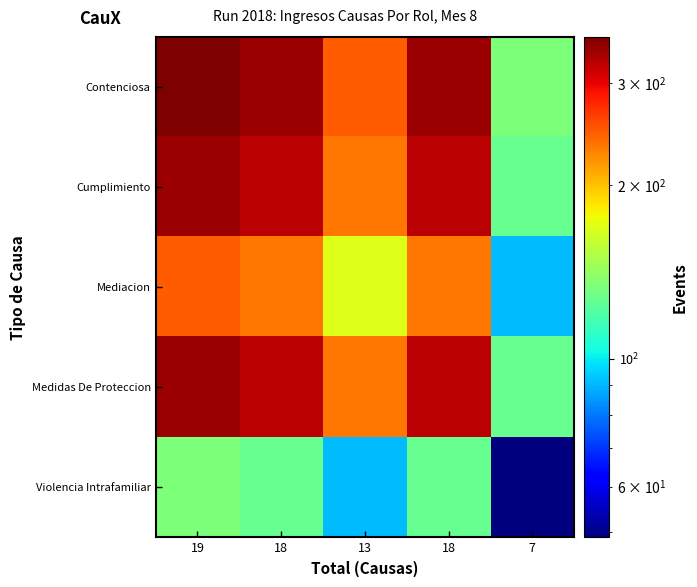

Which series has the largest total across all categories?

Contenciosa